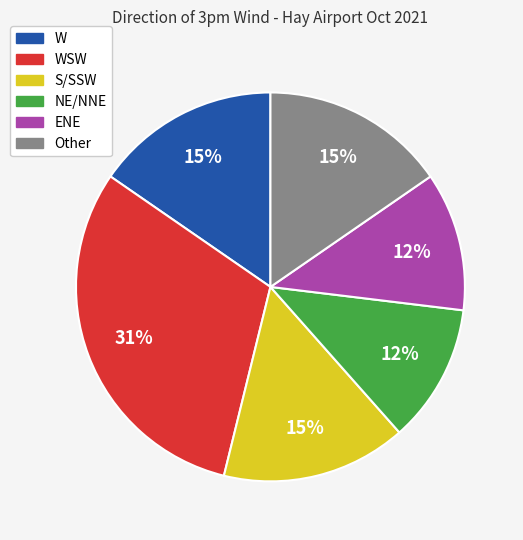

The ENE slice represents 22% of the pie. True or false?

False